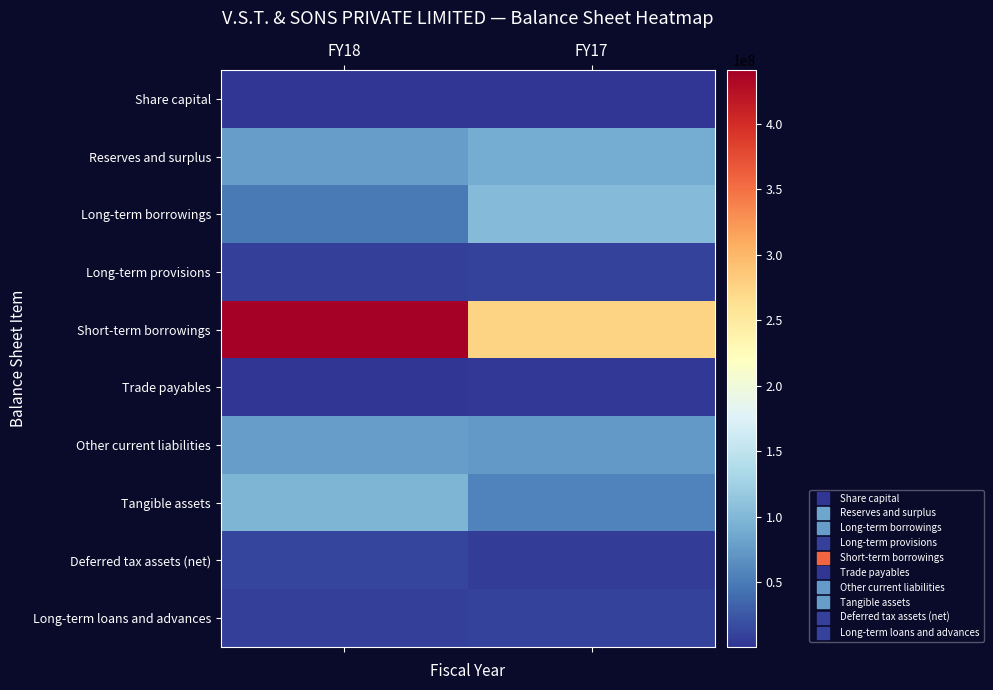

Which category has the lowest value across all series?

FY18